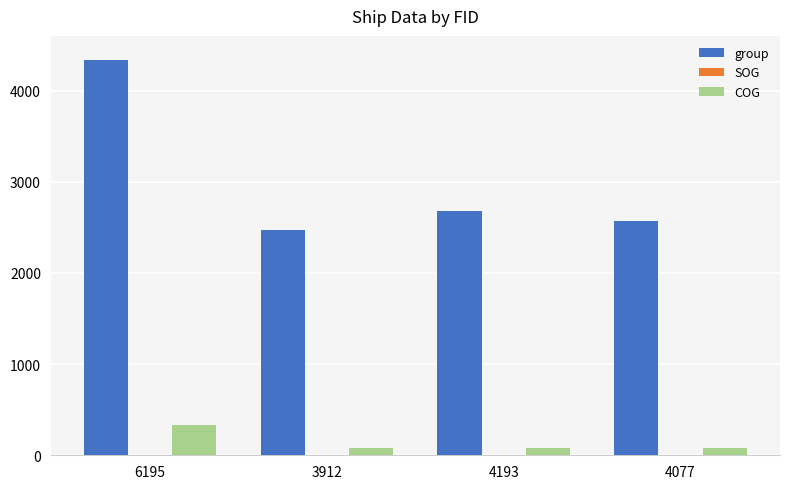

Is it true that group equals 7097.8 at 6195?

False